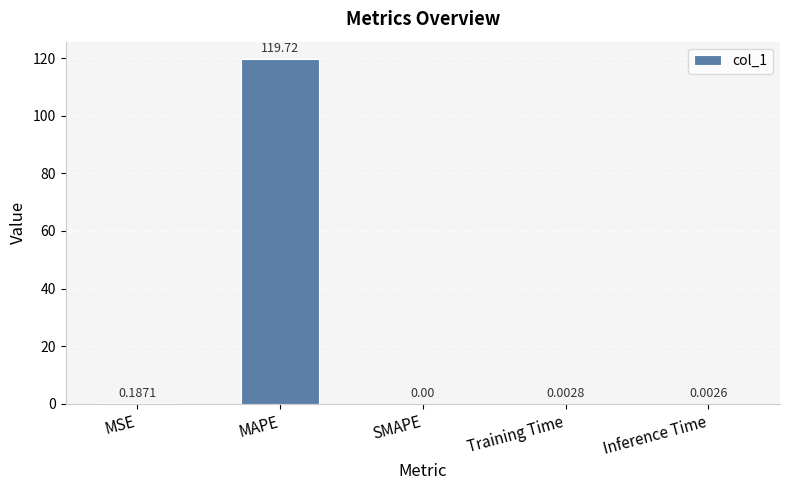

Which category has the highest value across all series?

MAPE